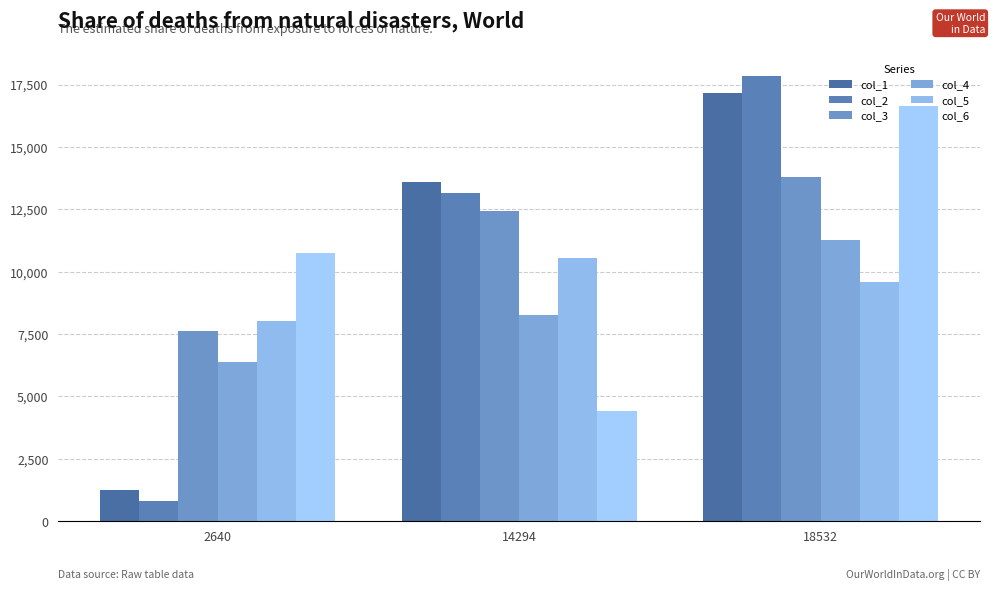

Reading right to left, what are all the values shown in this chart?

col_1: 17163	13584	1250
col_2: 17825	13149	815
col_3: 13799	12428	7612
col_4: 11286	8277	6364
col_5: 9600	10526	8014
col_6: 16625	4421	10746